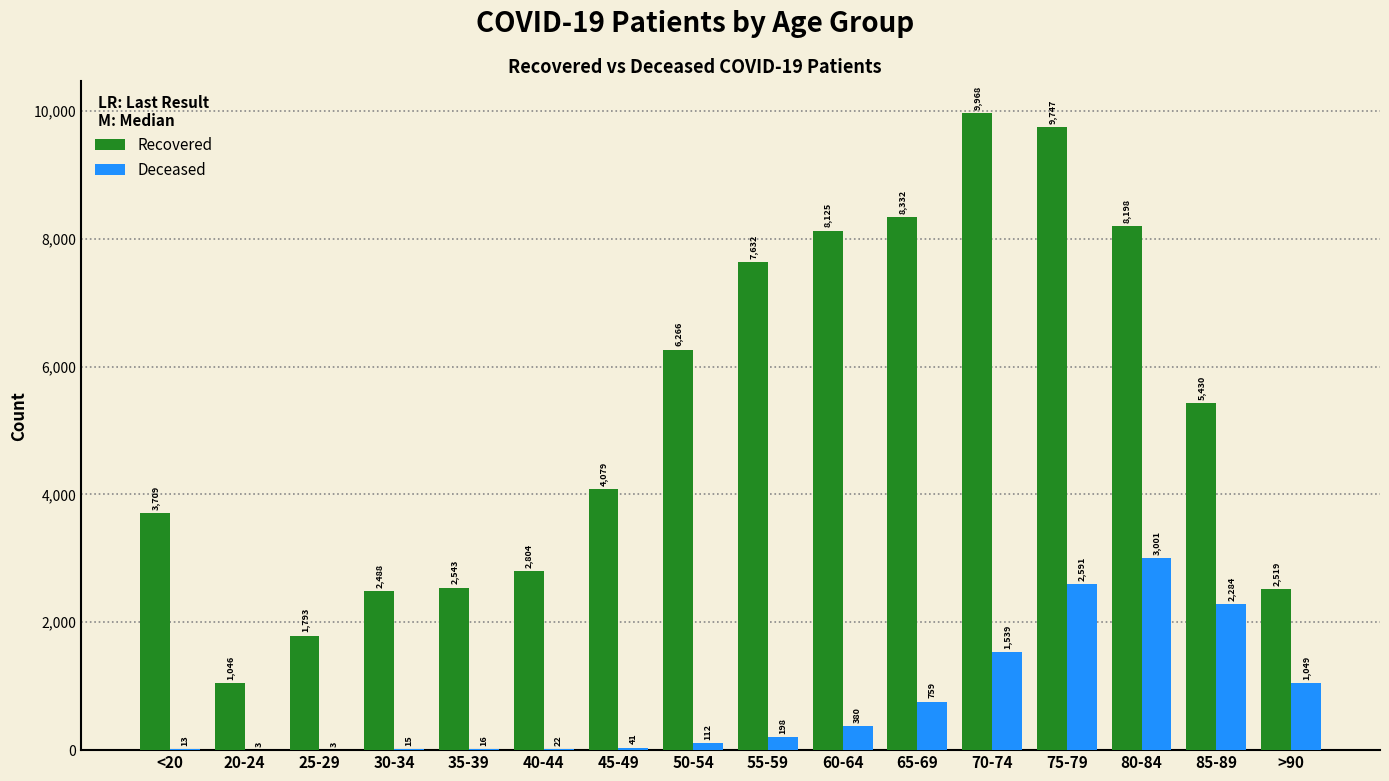

What is the maximum value shown in the chart?

9968